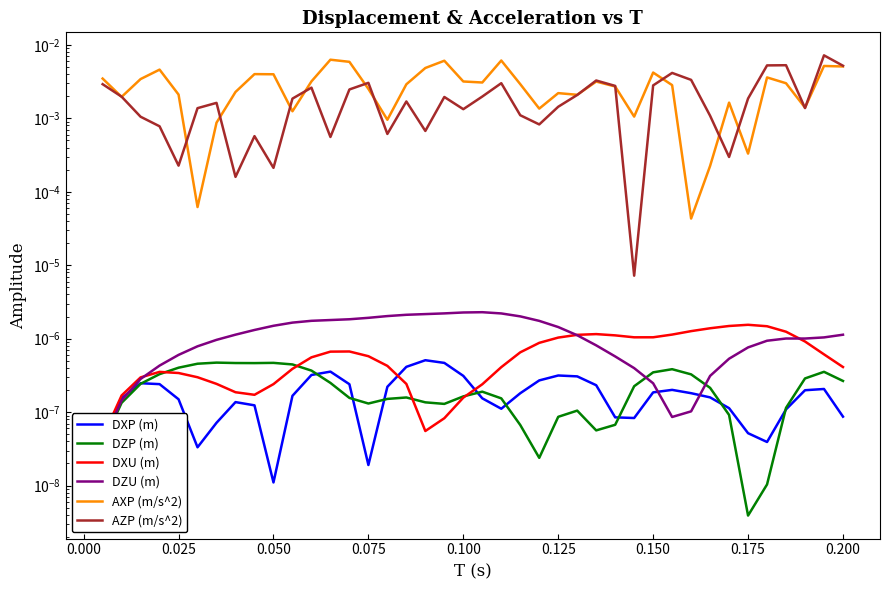

Count the number of data series in this chart.

6